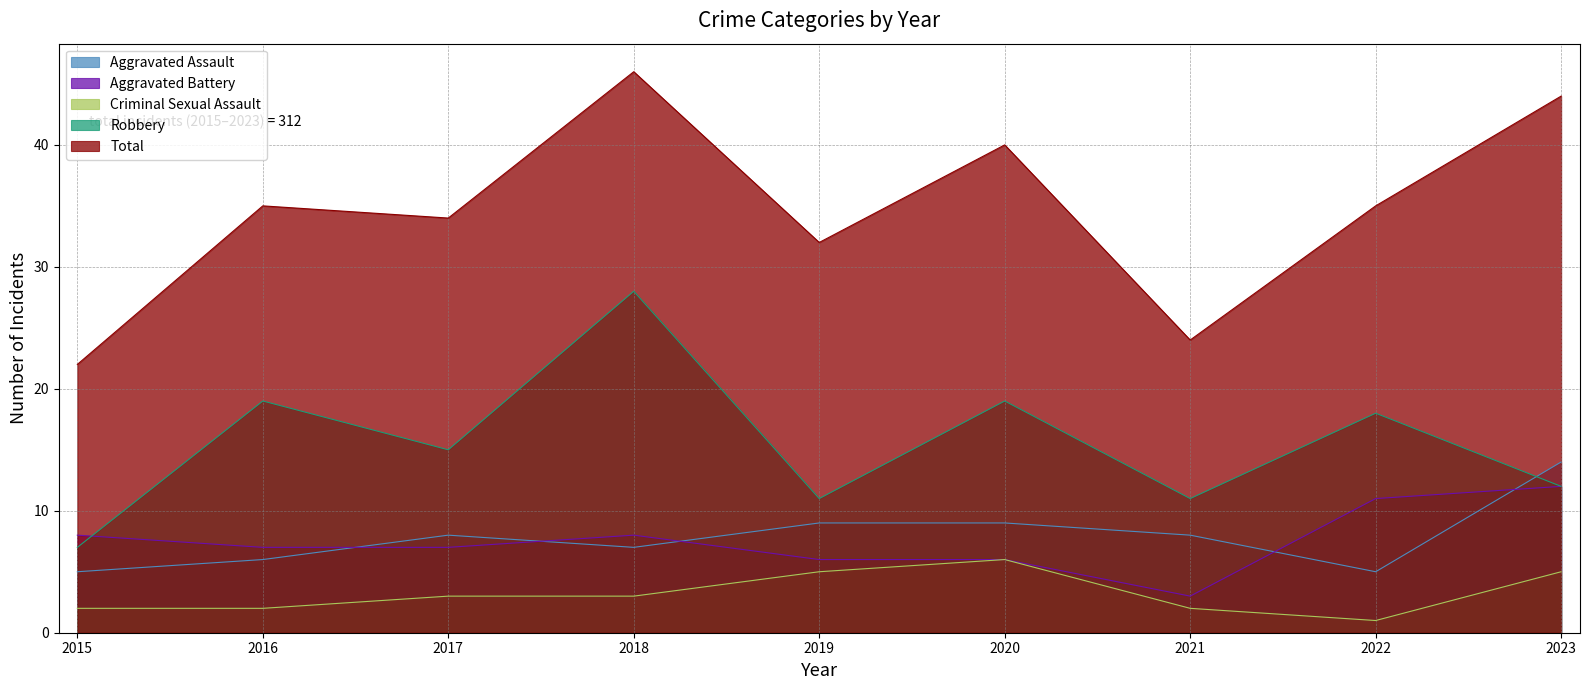

At which label does Aggravated Battery reach its peak?

2023